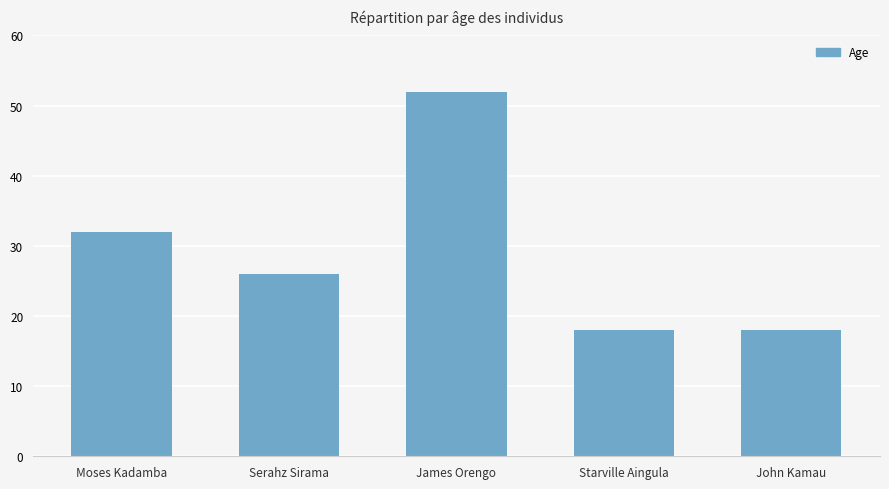

What is the average value?

29